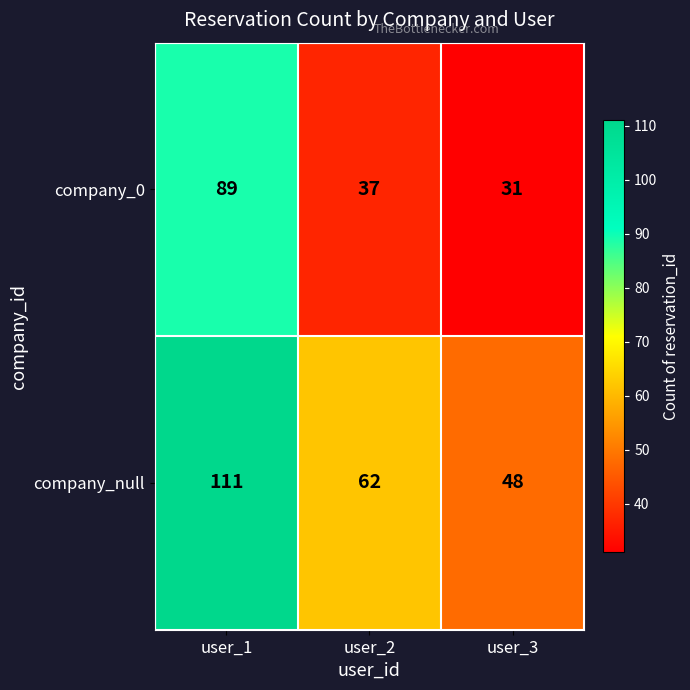

At which category is the sum across all series the highest?

user_1